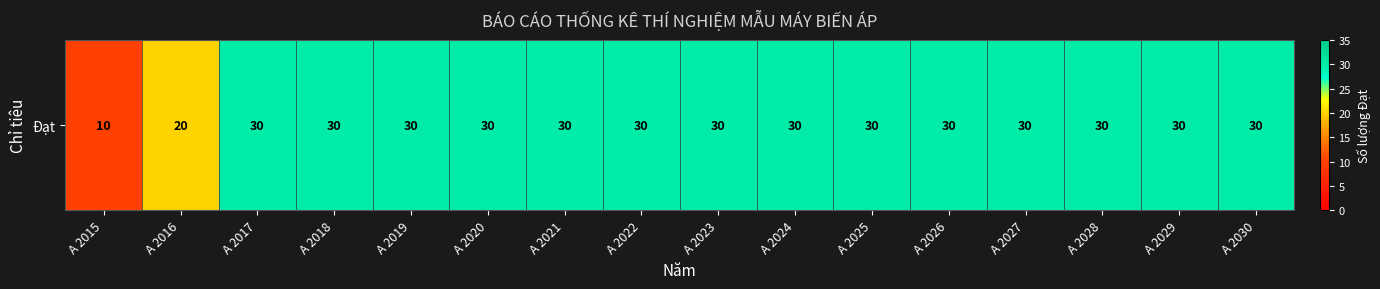

List the labels in order of value, smallest first.

A 2015, A 2016, A 2017, A 2018, A 2019, A 2020, A 2021, A 2022, A 2023, A 2024, A 2025, A 2026, A 2027, A 2028, A 2029, A 2030